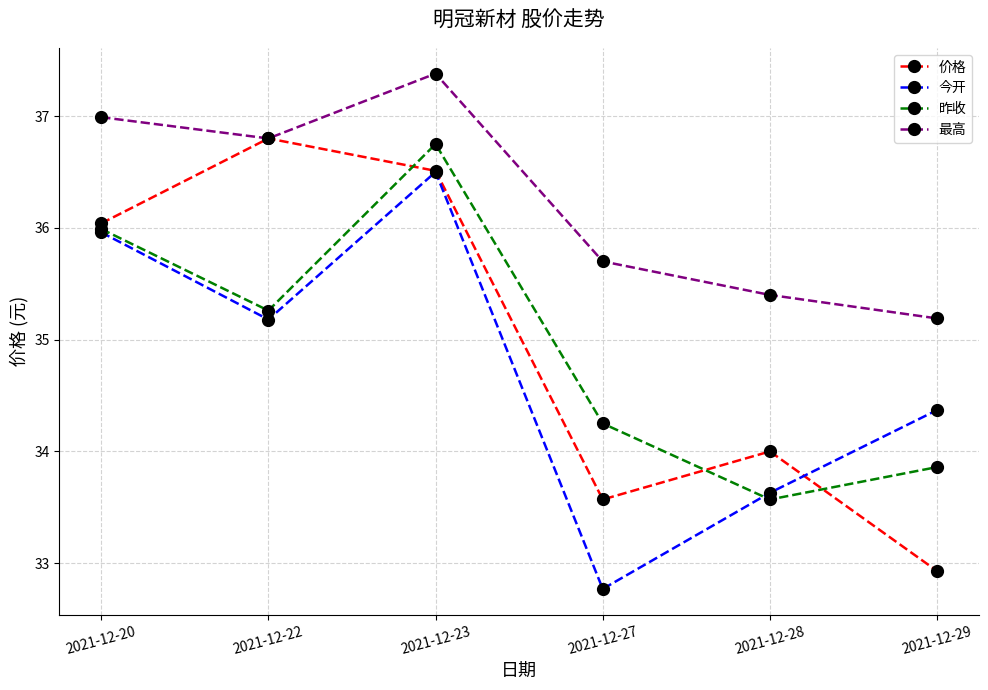

What is the sum of the 昨收 values at 2021-12-27 and 2021-12-20?

70.2